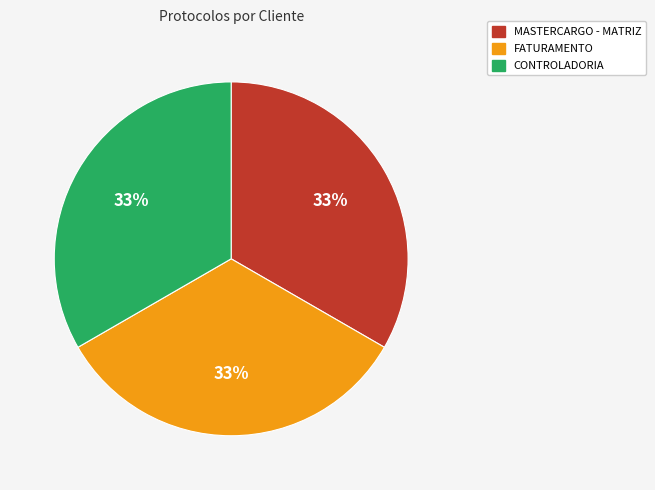

To the nearest percent, what is the average slice percentage?

33%